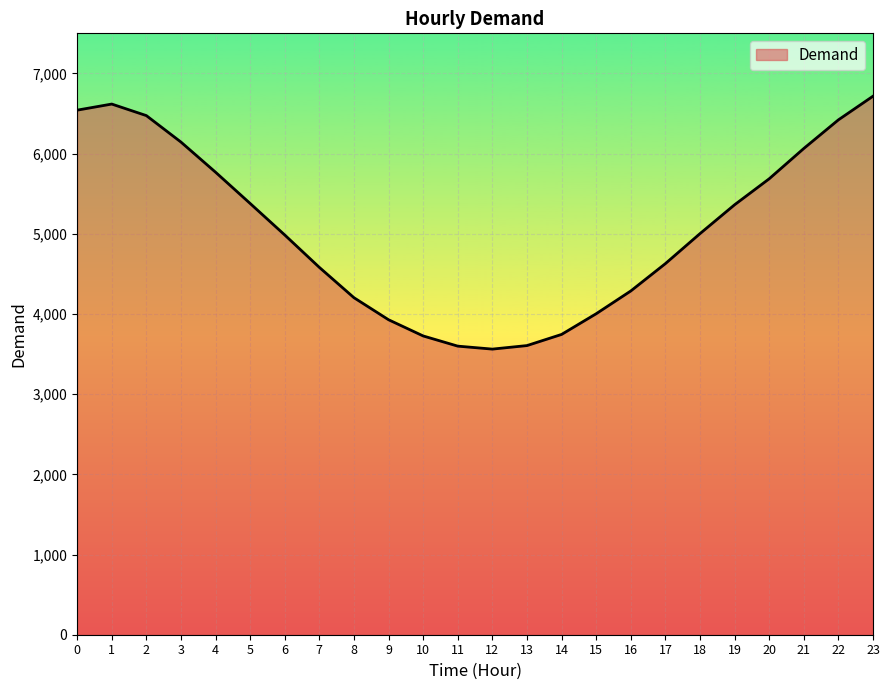

What is the difference between the second highest and second lowest values?

3019